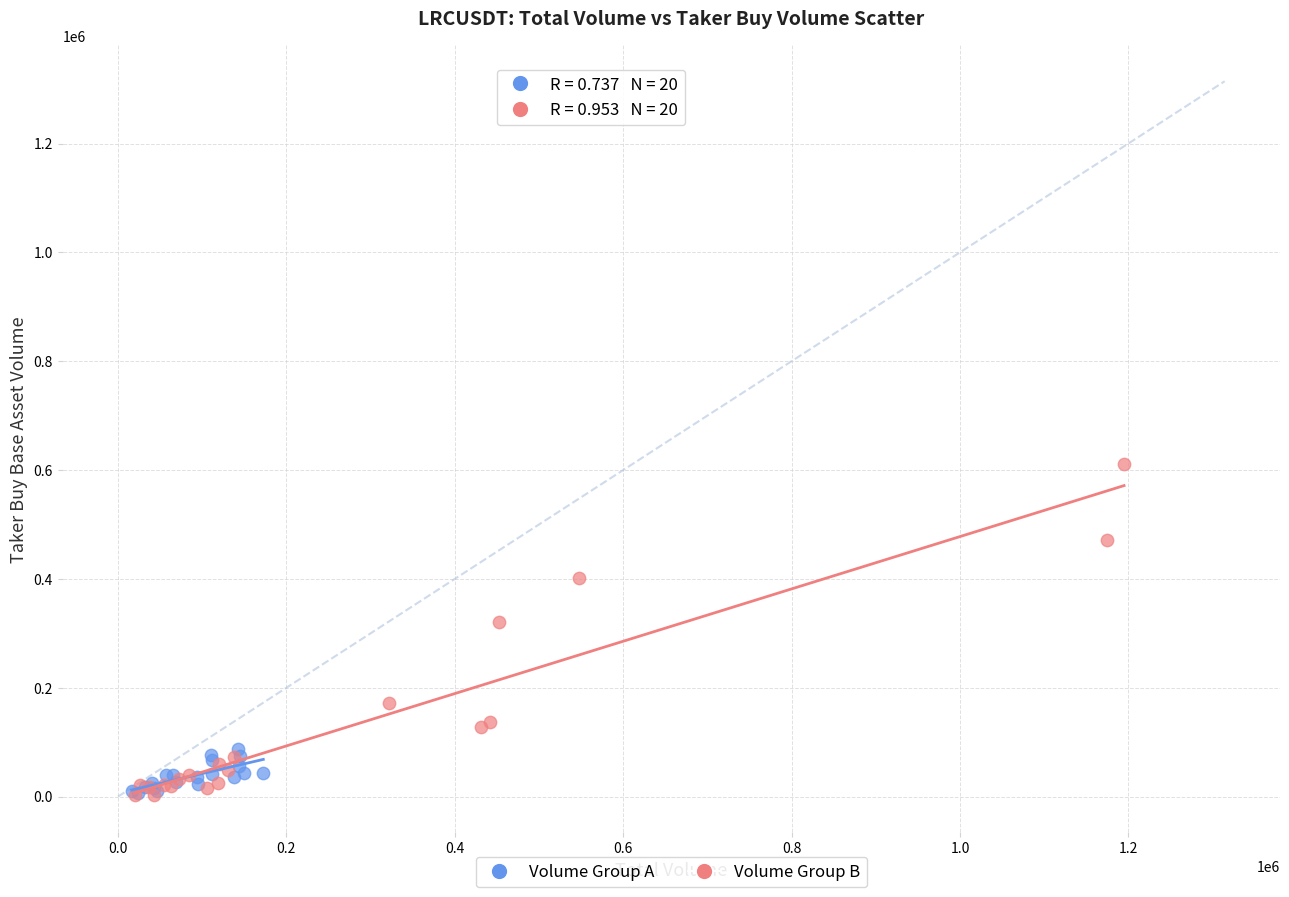

Which series has the largest Y range (max minus min)?

Volume Group B